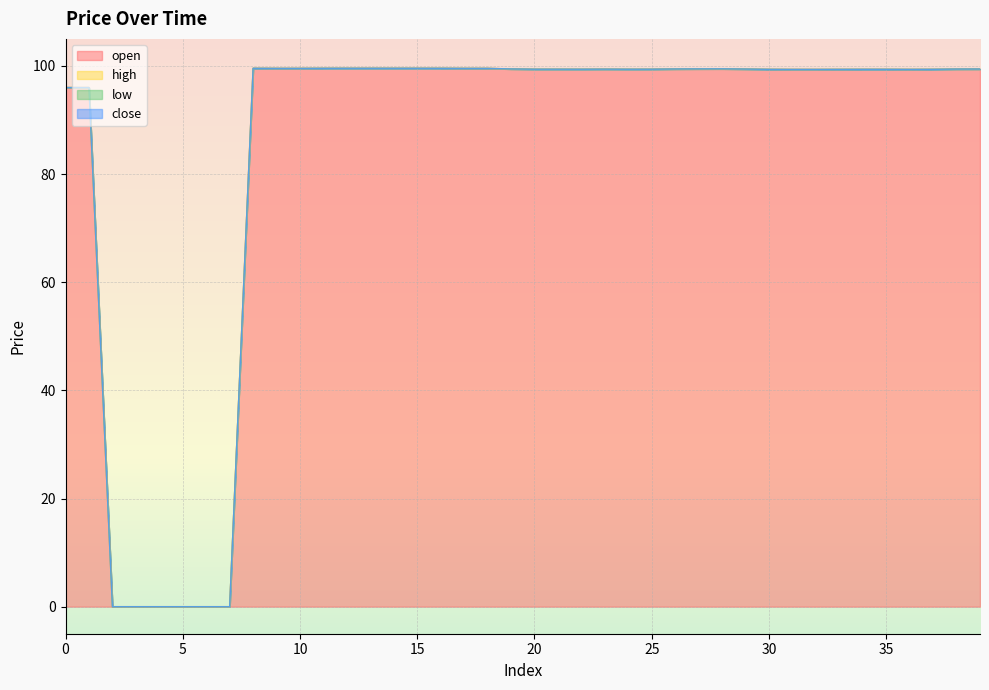

What is the difference between the maximum and second lowest values in the high series?

99.6